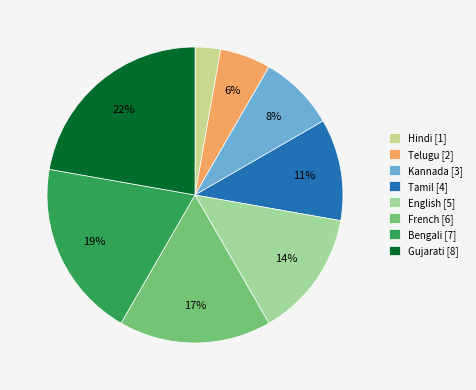

Do Bengali [7] and Kannada [3] together represent more than half of the pie?

No